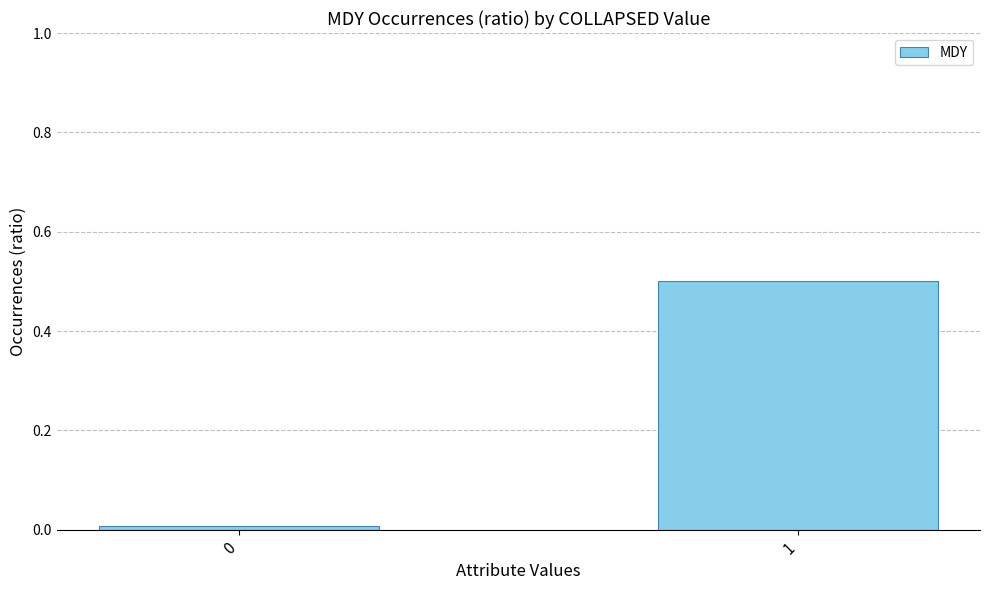

Does the chart contain any negative values?

No